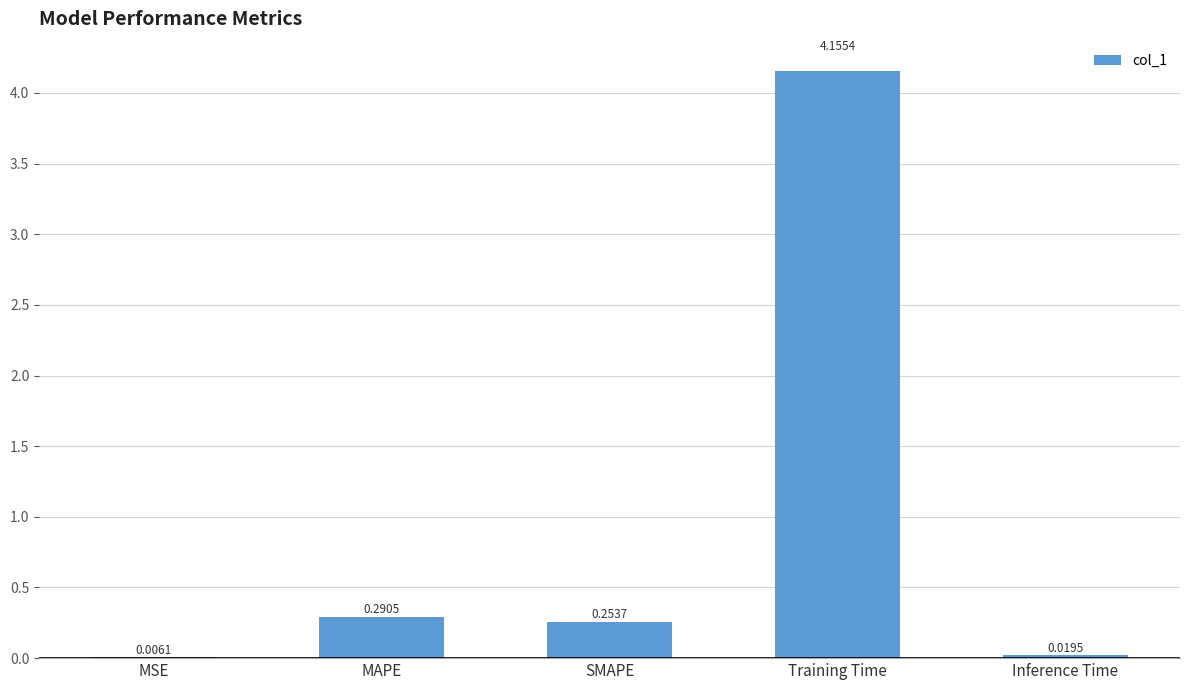

What is the change in value from MSE to SMAPE?

+0.2